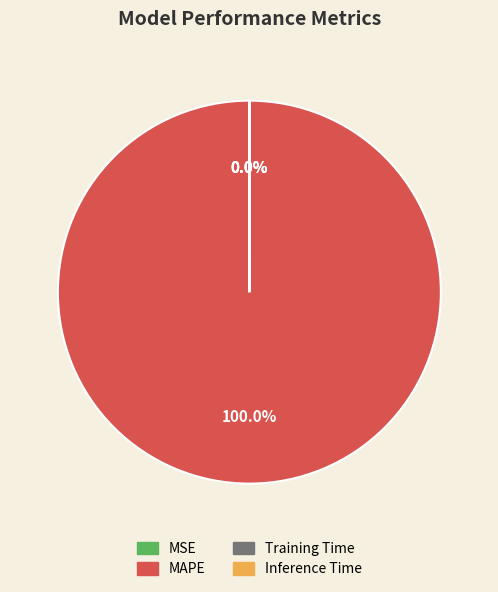

Does any single category account for the majority?

Yes